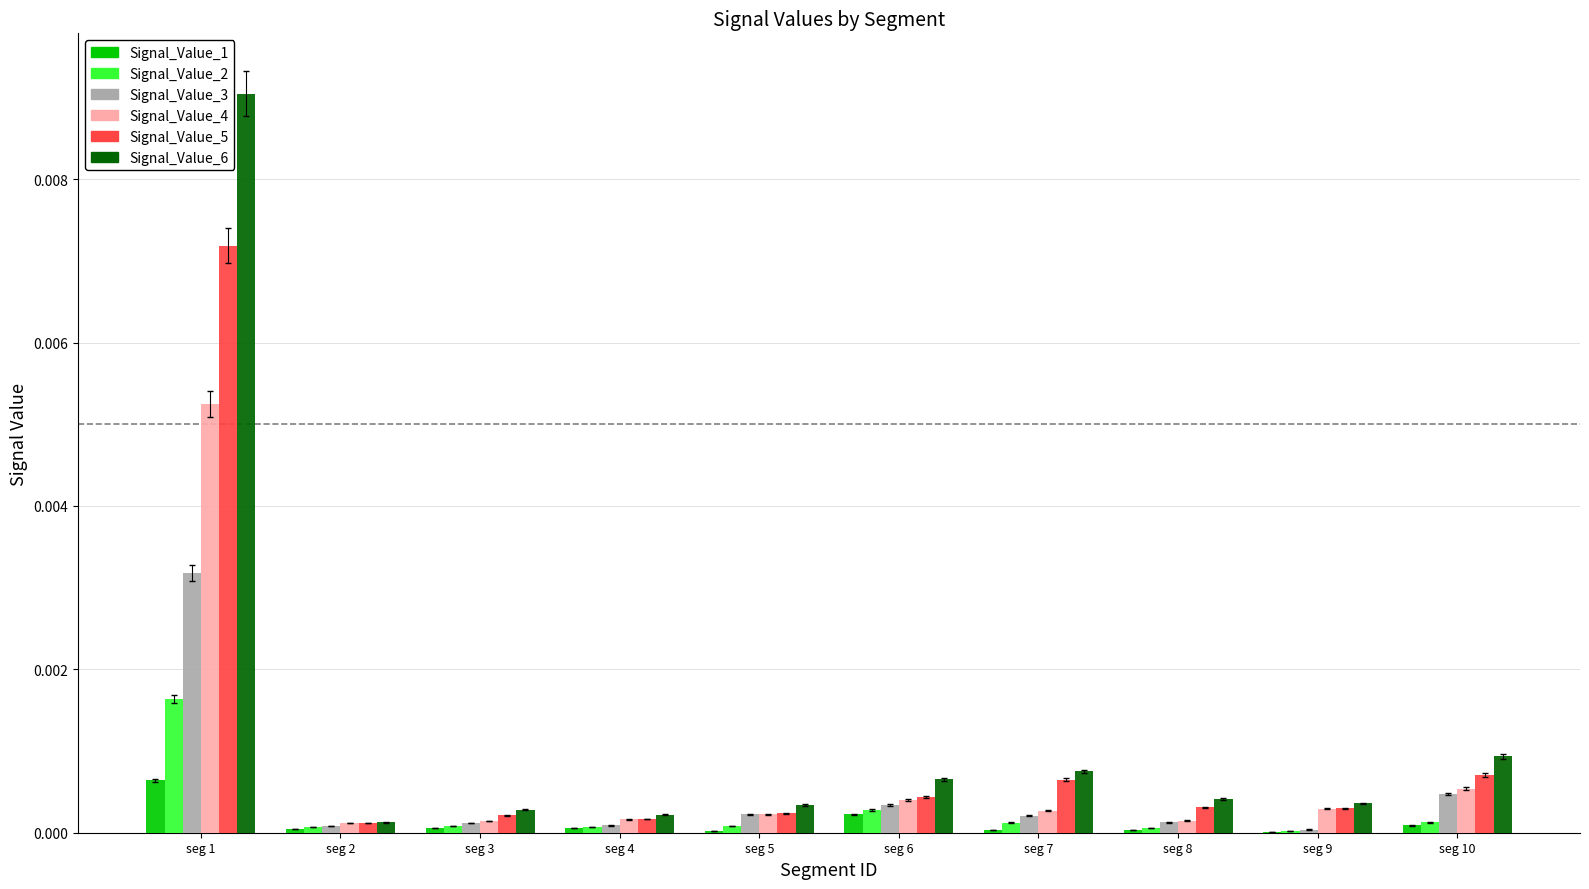

Is it true that Signal_Value_2 equals 0.0 at seg 4?

True